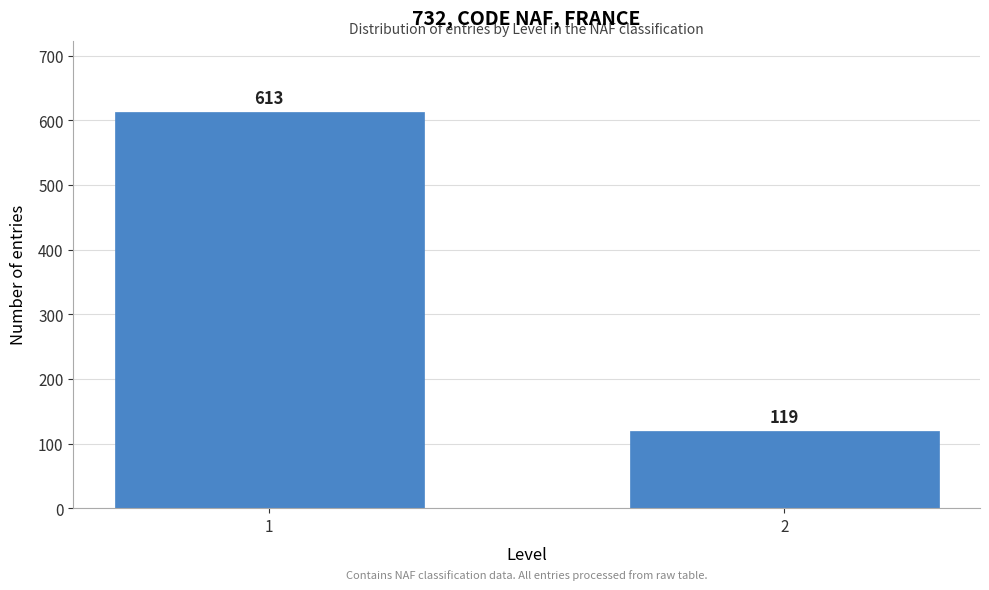

Reading left to right, list all the values displayed in this chart.

613	119